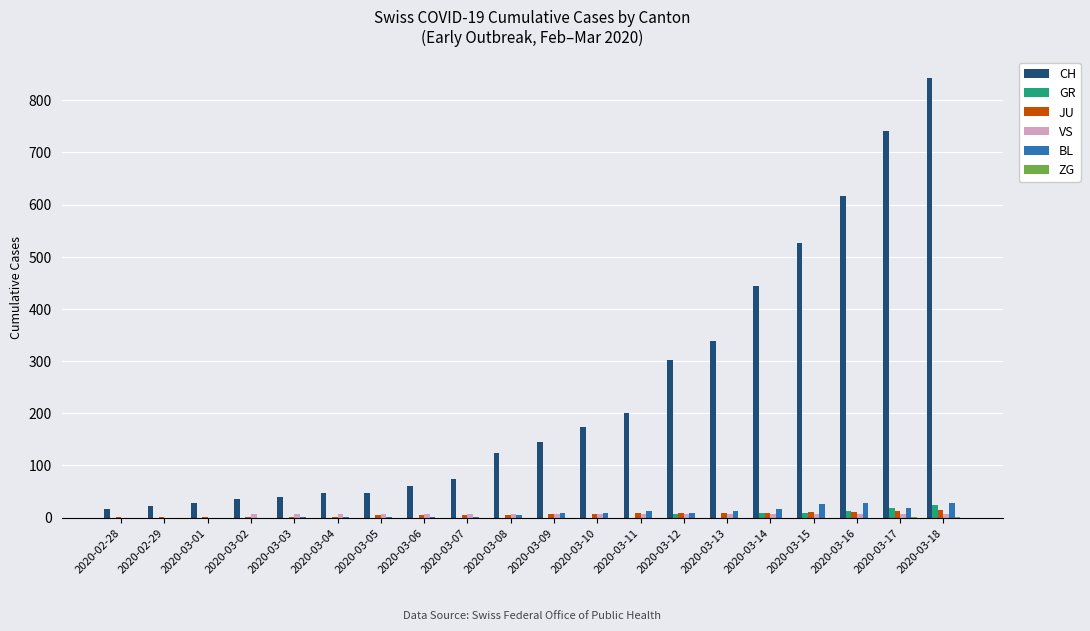

Which series has the largest total across all categories?

CH